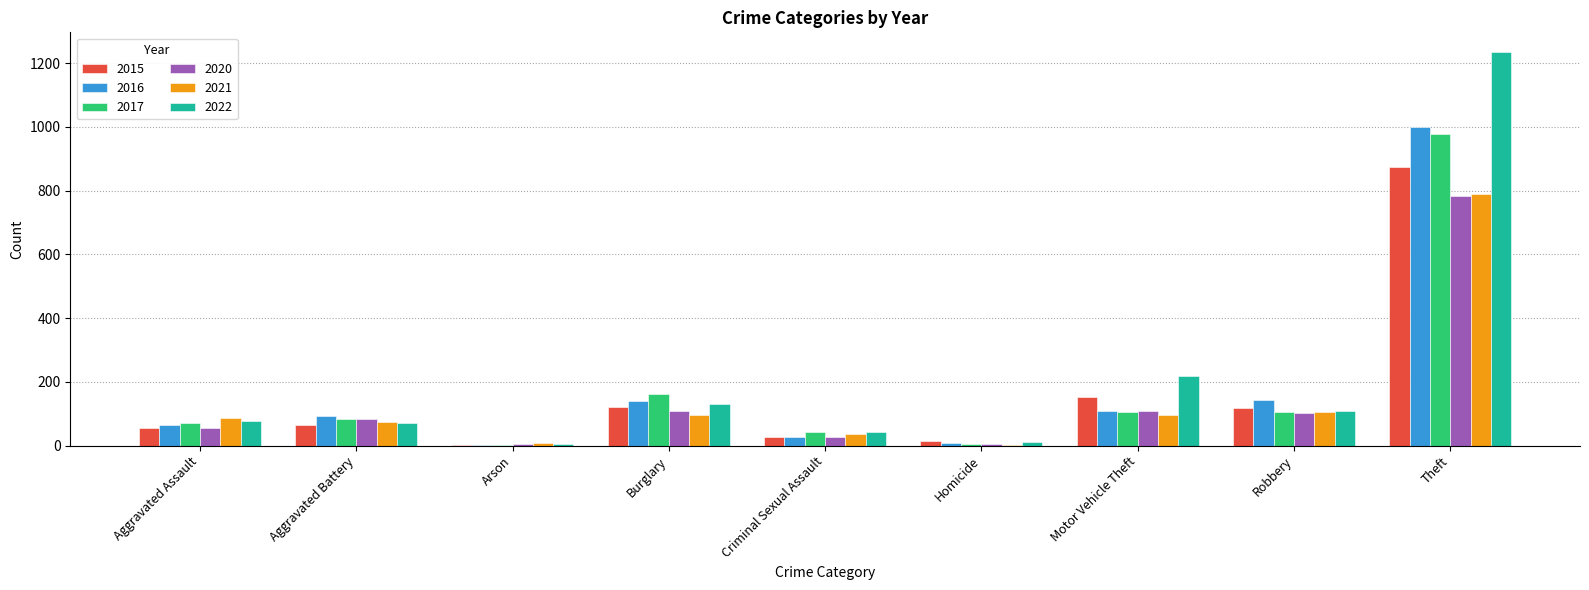

The value of 2021 at Theft is 1099. True or false?

False